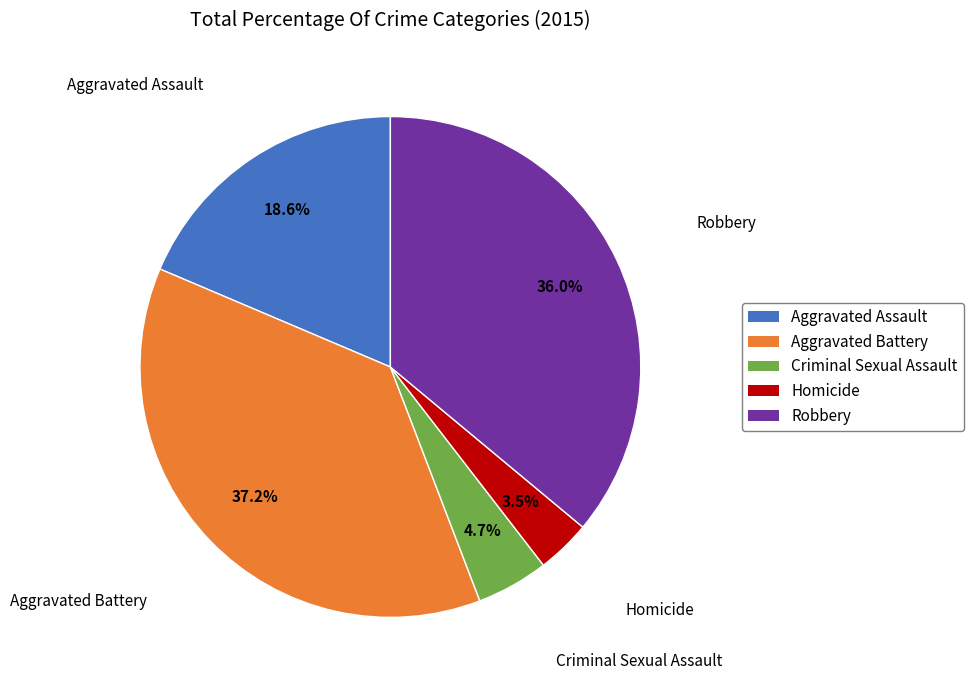

How many segments does this pie chart have?

5